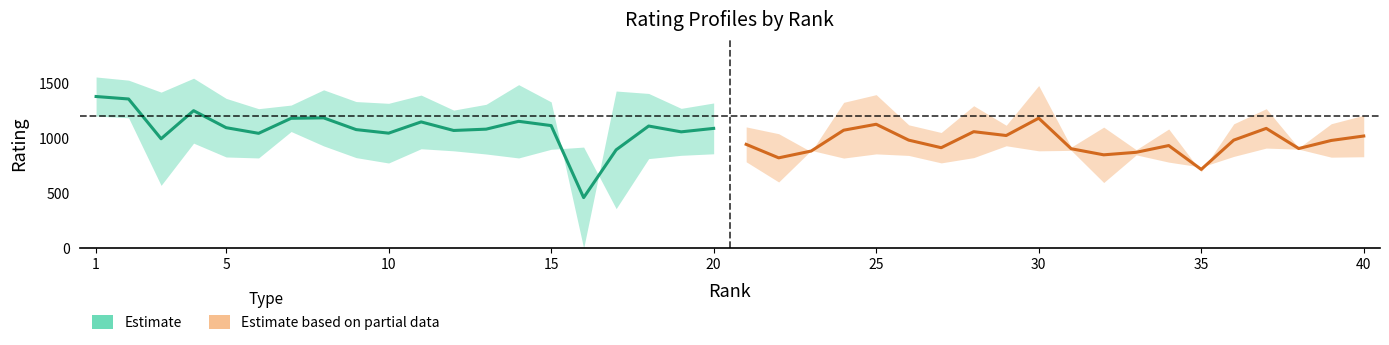

Is this an area chart (filled region under the line)?

No